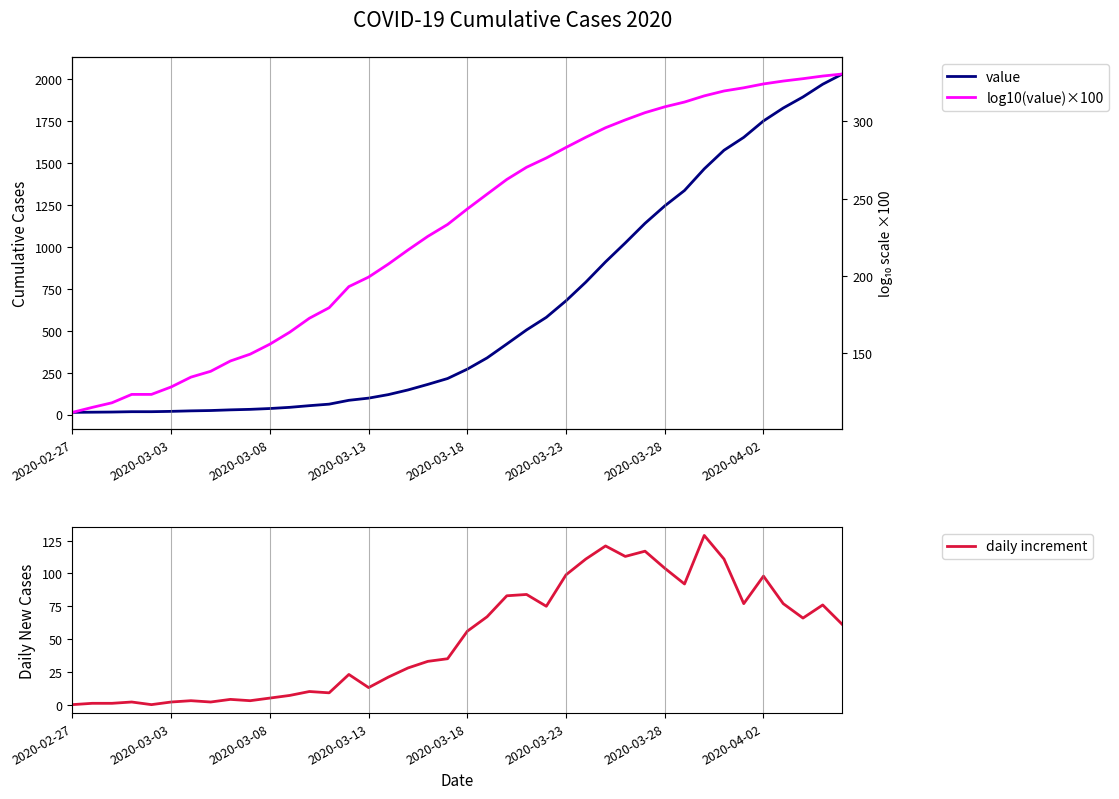

Rank the series by their maximum value, from highest to lowest.

value, log10(value)×100, daily increment